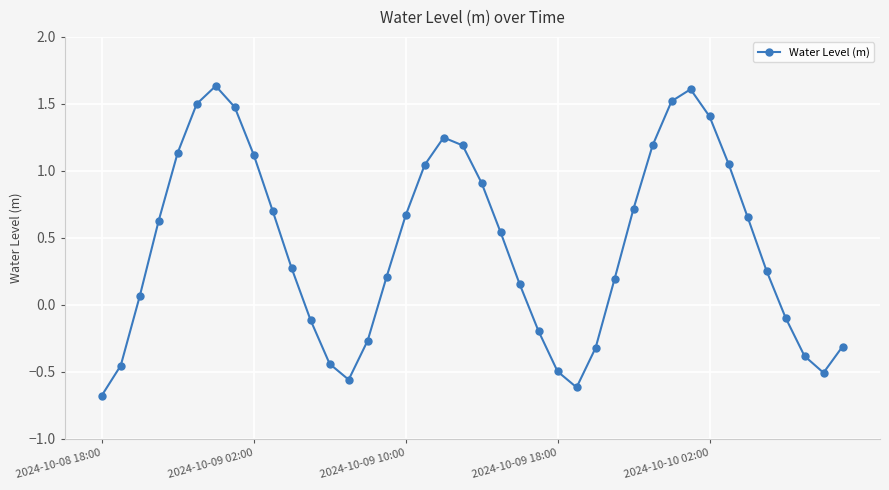

What is the difference between the second highest and second lowest values?

2.2